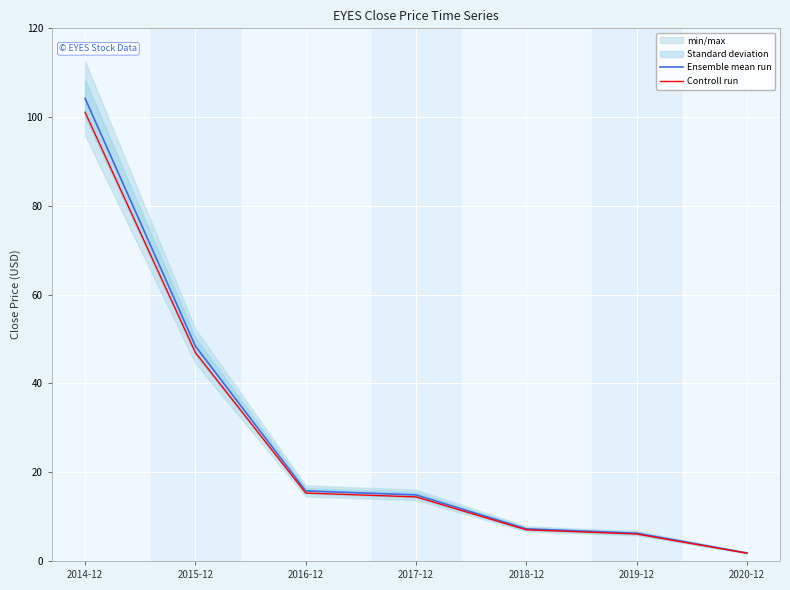

True or false: Controll run and Ensemble mean run intersect in this chart.

False